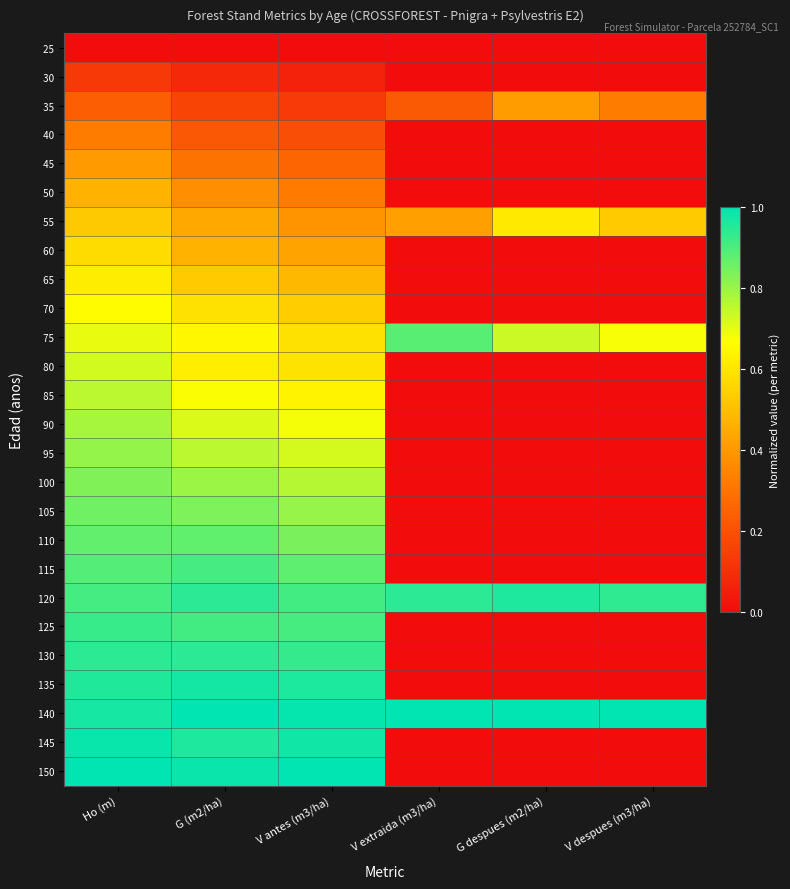

What is the total value across all series at V extraida (m3/ha)?

3.5